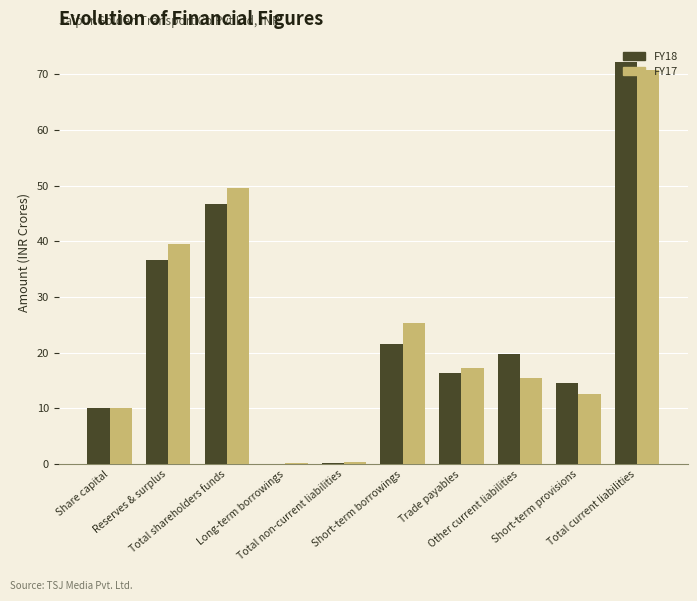

What is the maximum value for FY17?

70.8